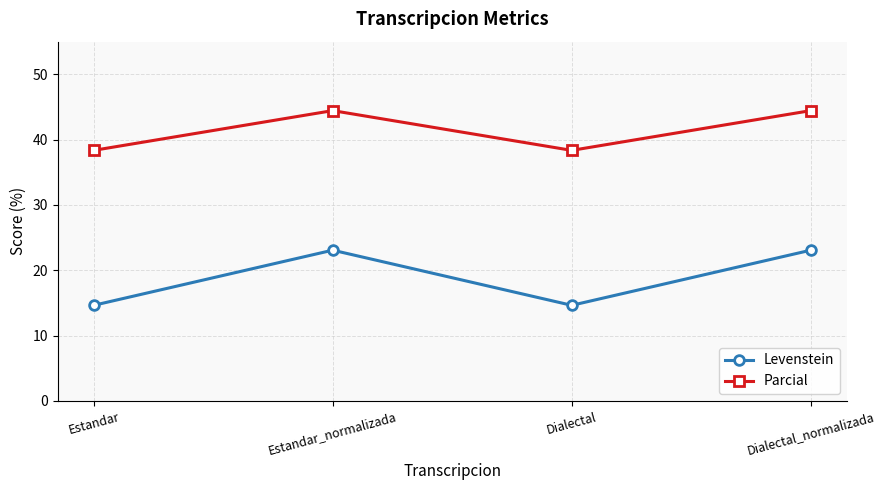

Is the value of Parcial at Dialectal greater than the value of Levenstein at Dialectal_normalizada?

Yes